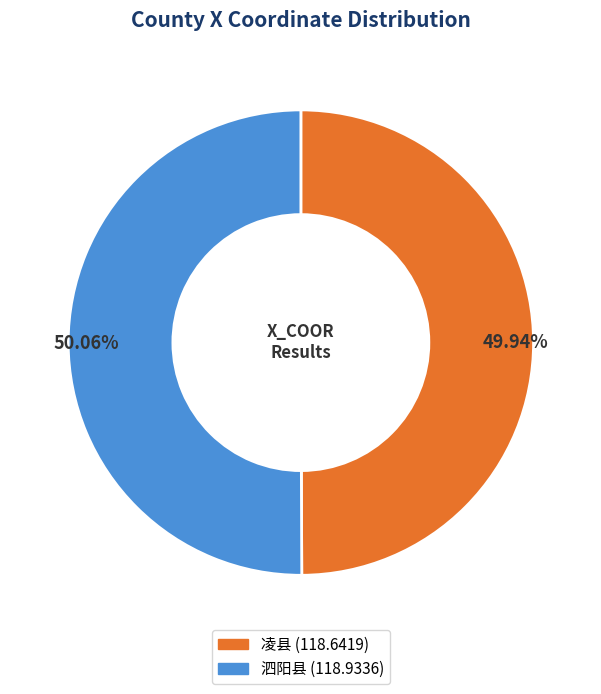

How much of the chart is everything except 凌县?

50.1%